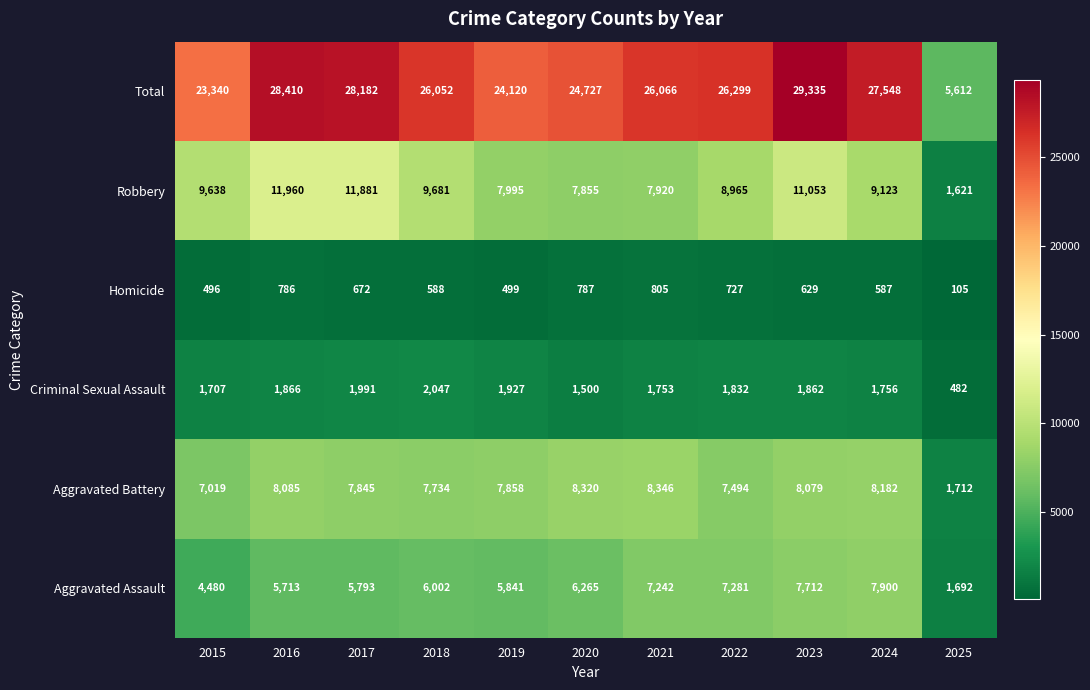

List the labels in order of Robbery value, smallest first.

2025, 2020, 2021, 2019, 2022, 2024, 2015, 2018, 2023, 2017, 2016